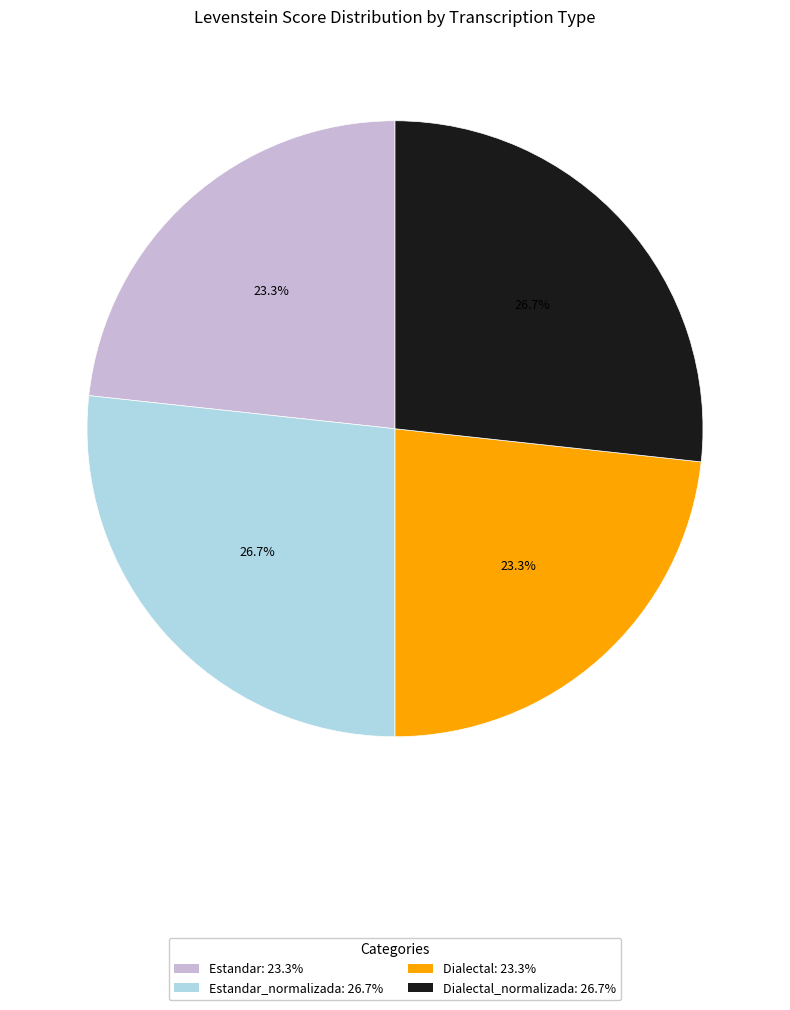

How many slices are in this pie chart?

4